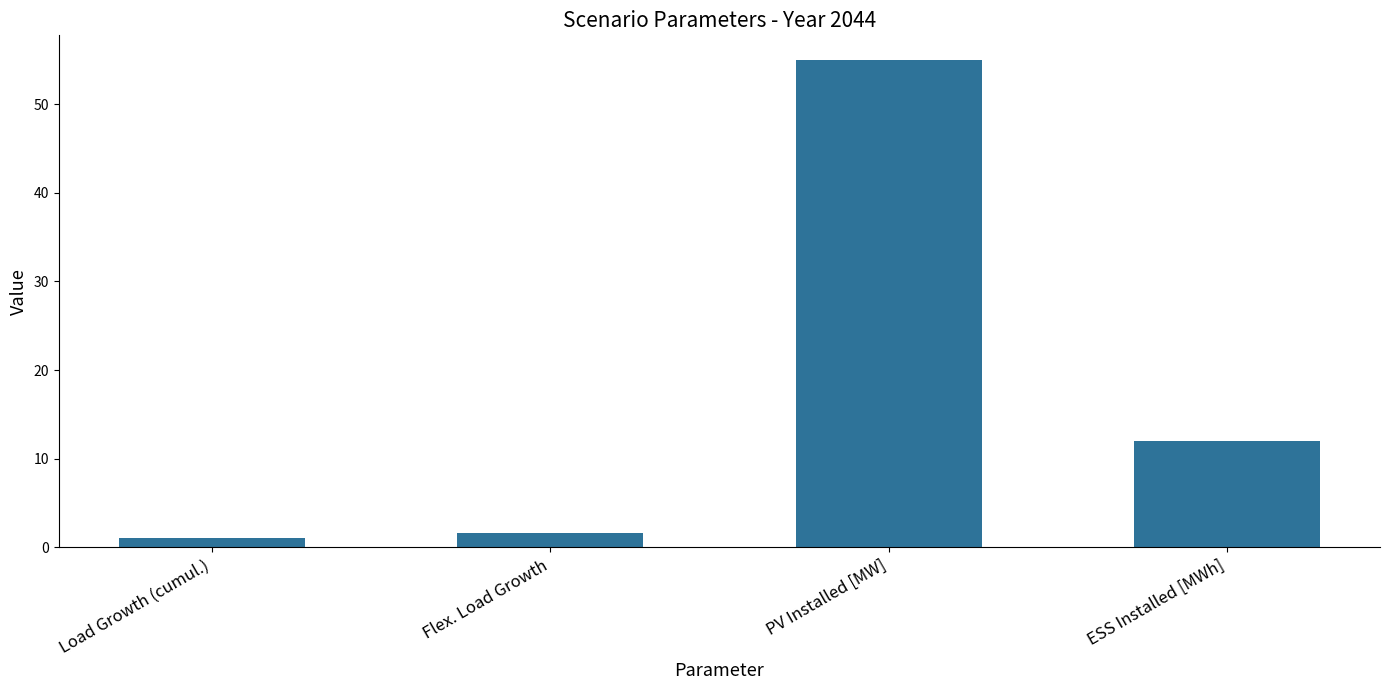

Is it true that the value at ESS Installed [MWh] is 16.5?

False